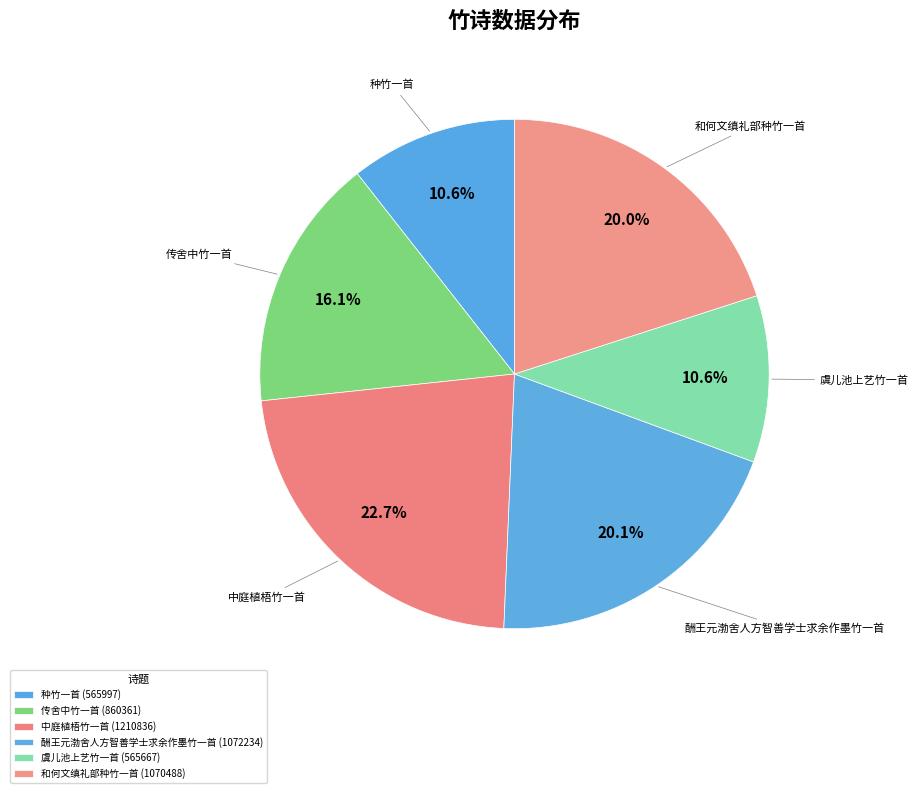

Count the number of slices in the pie.

6